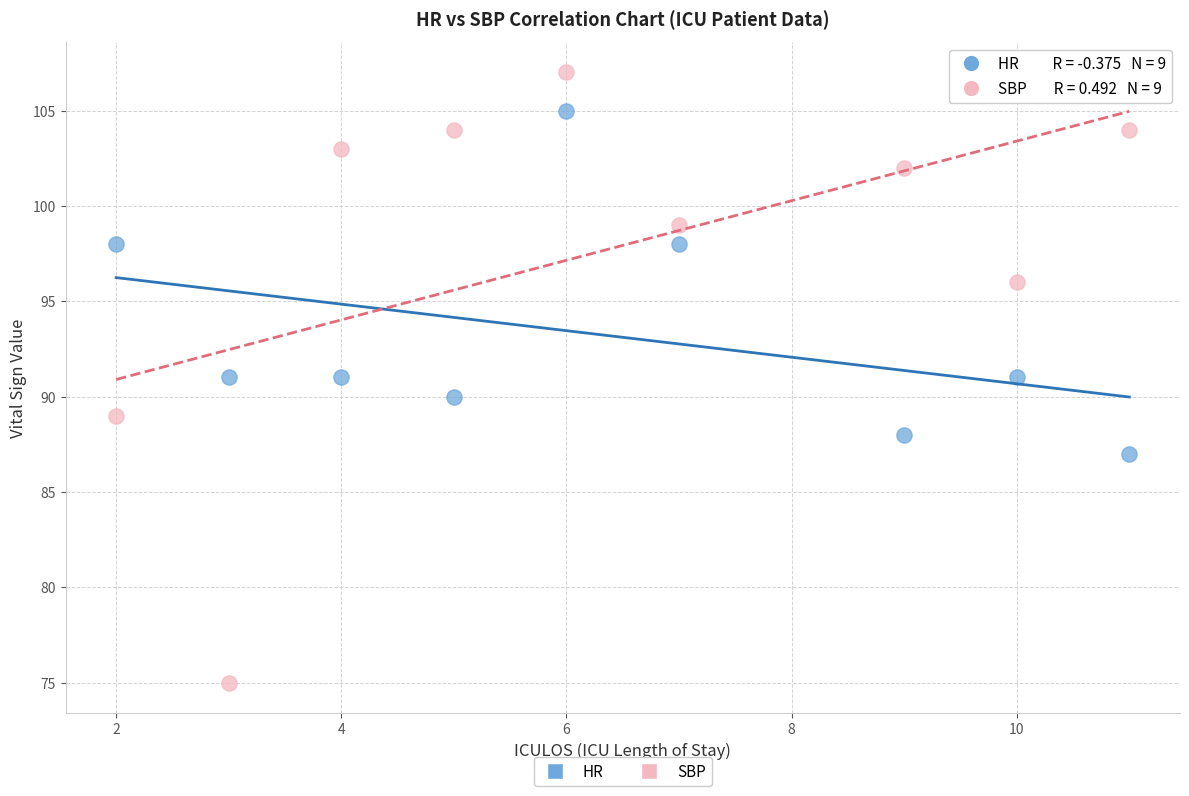

What is the X range (max minus min) for the scatter plot?

9